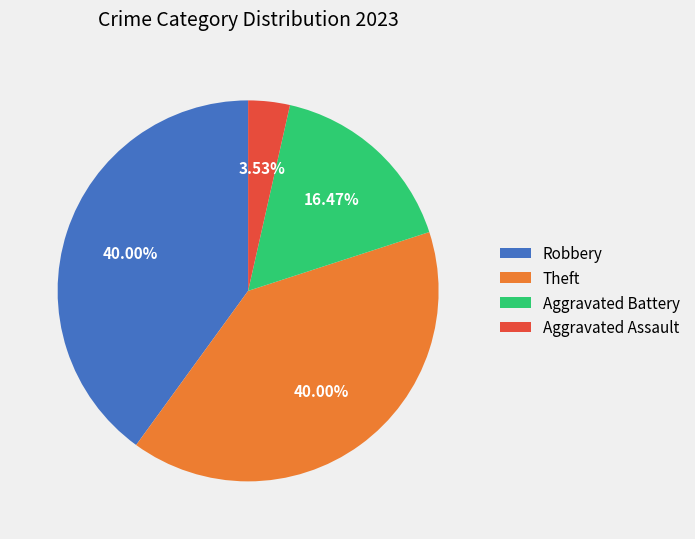

To the nearest percent, what is the difference between the largest and smallest slice percentages?

36%